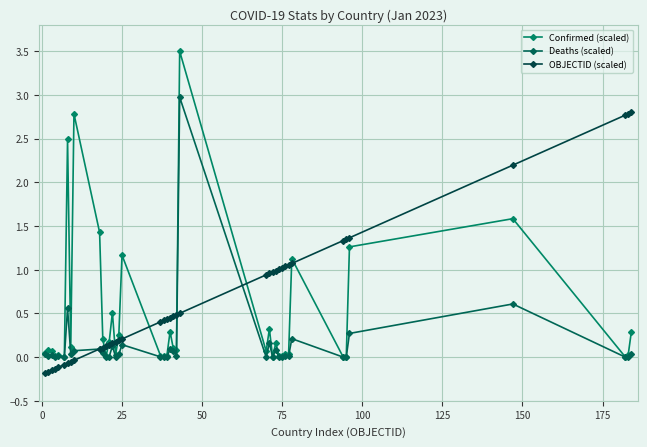

How many data points does each series have?

40